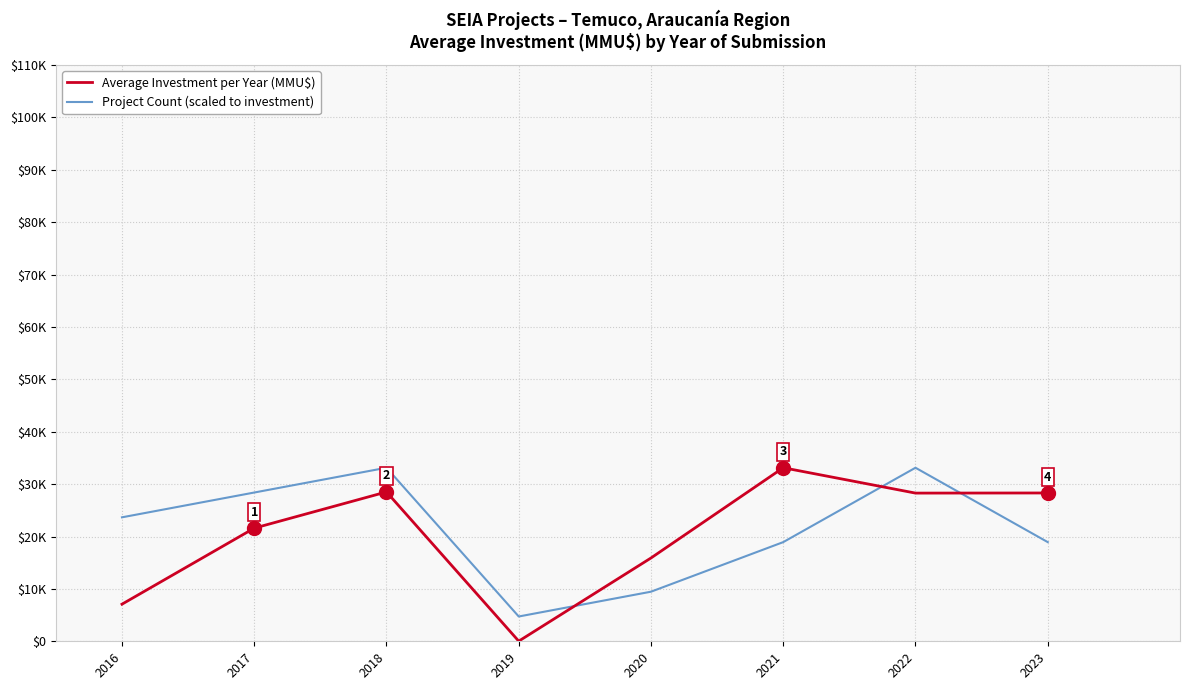

Which series has the largest total across all categories?

Project Count (scaled to investment)